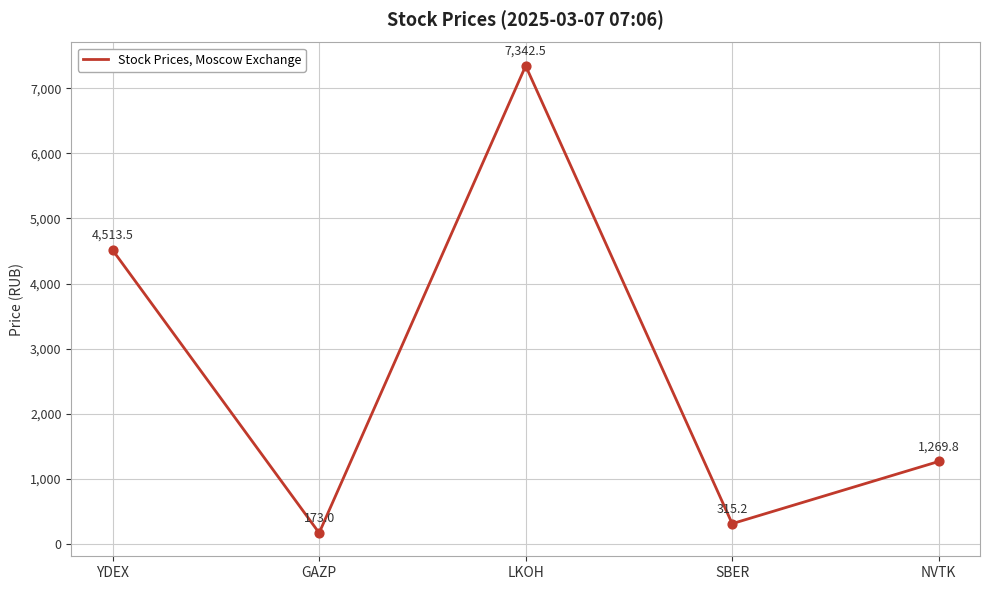

Between LKOH and SBER, which is larger?

LKOH